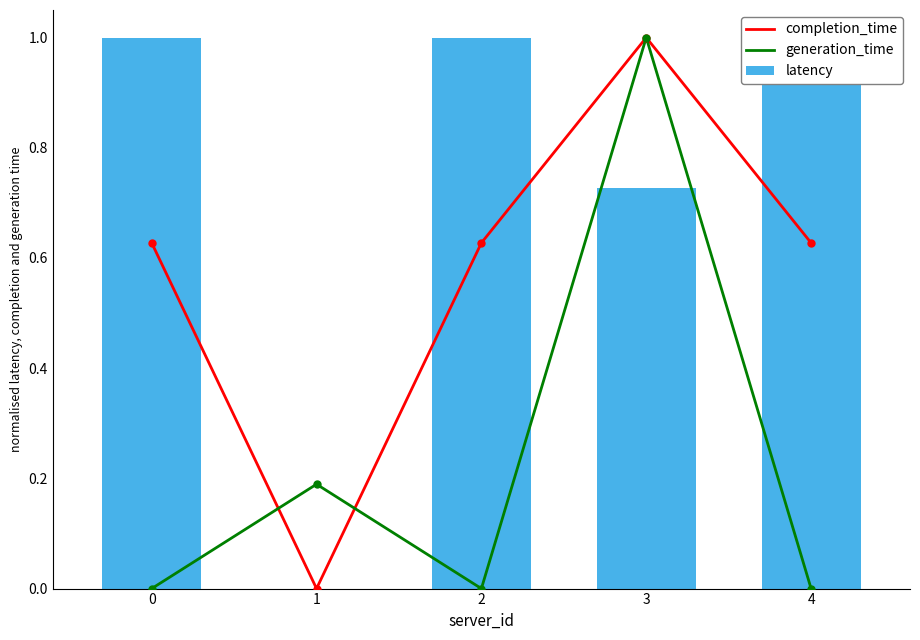

Which series has the largest total across all categories?

latency